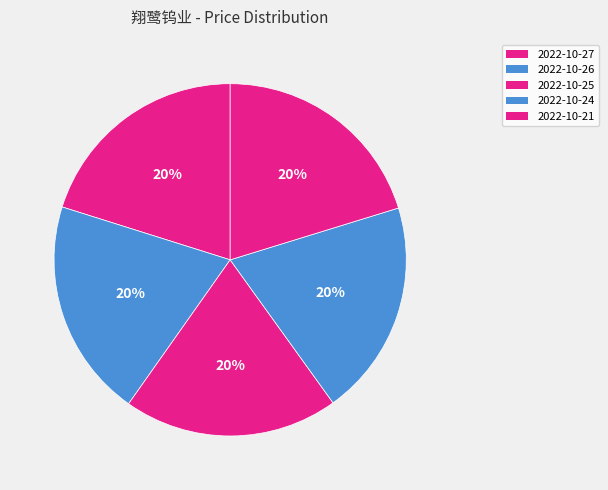

How many slices are in this pie chart?

5